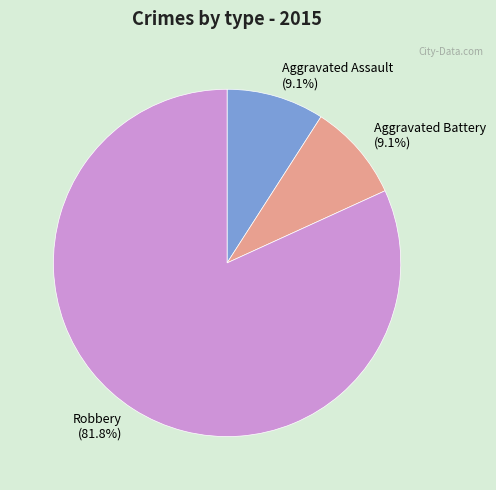

To the nearest percent, what is the combined percentage of Aggravated Battery and Robbery?

91%